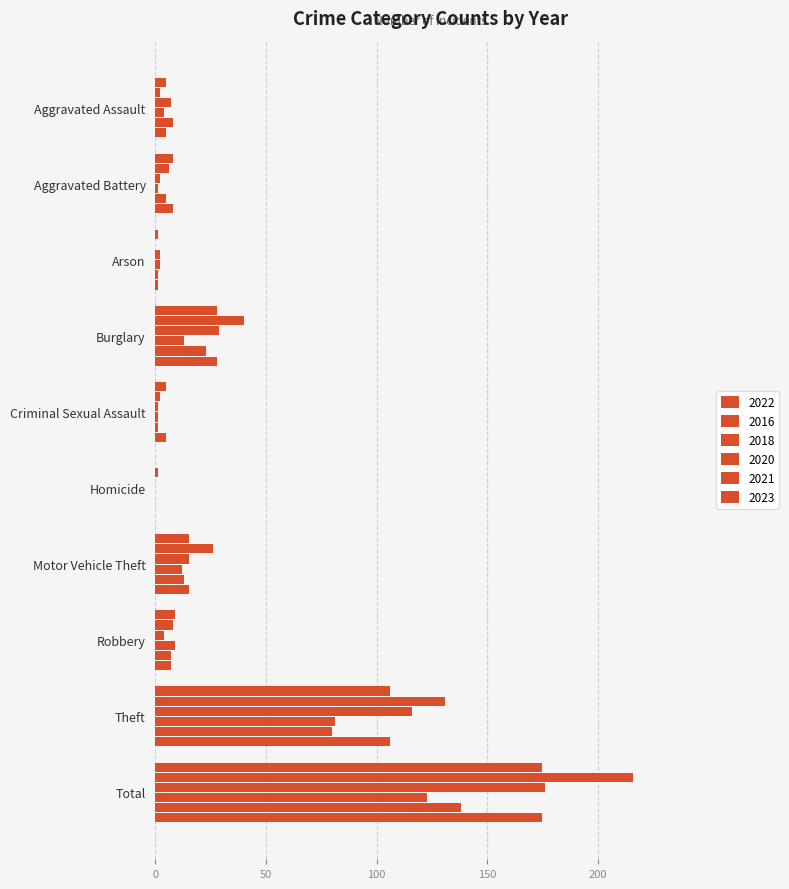

What is the highest value of the 2023 series?

175